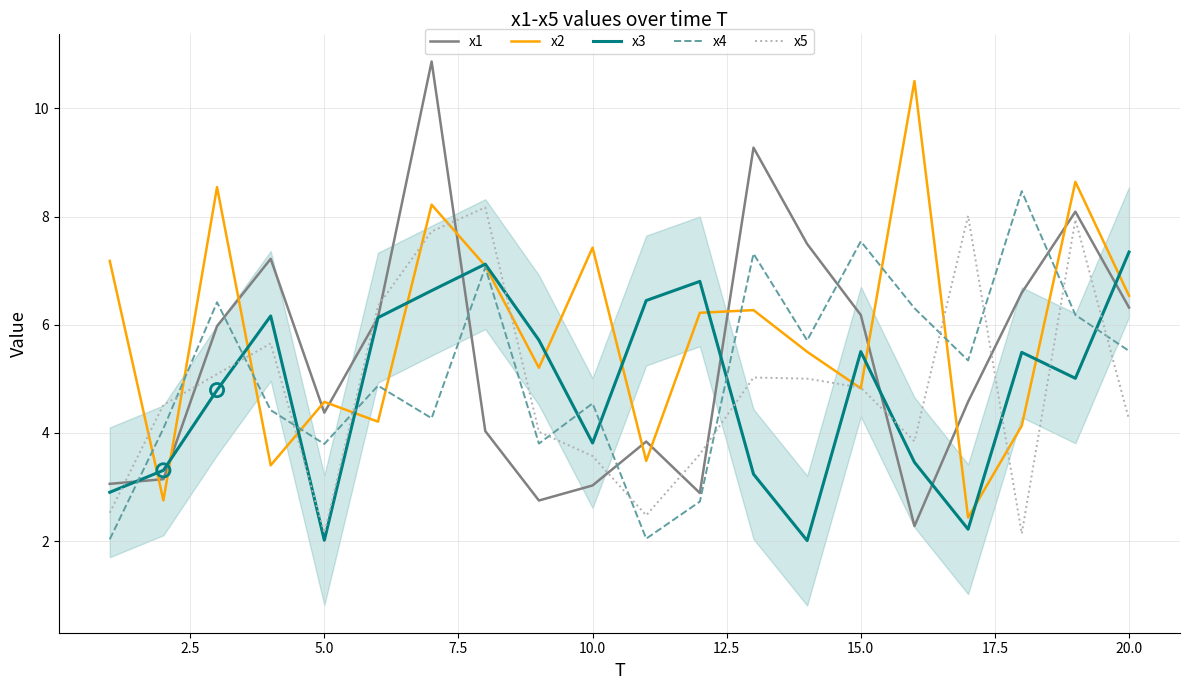

Which series has the largest total across all categories?

x2